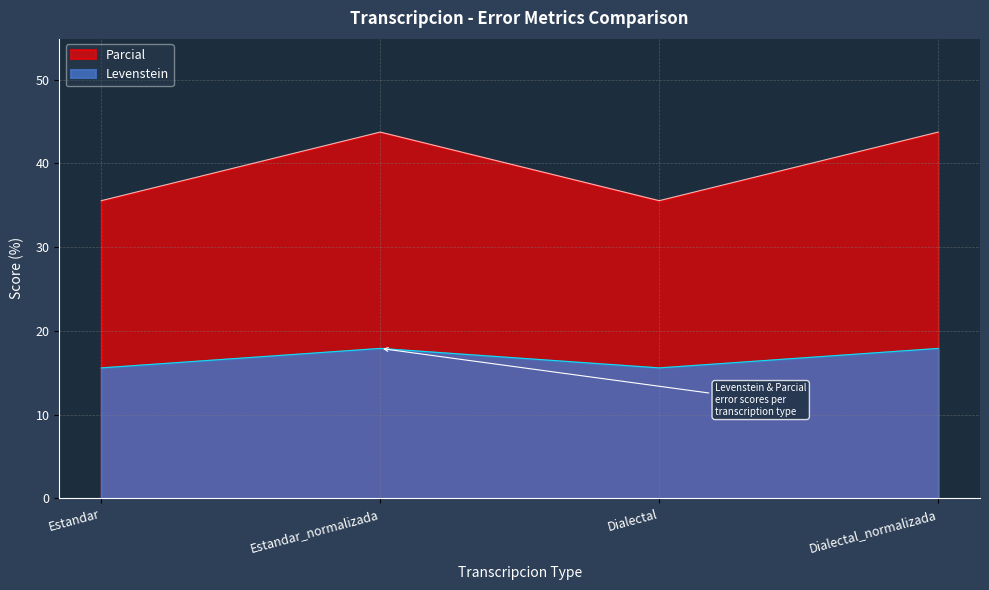

The Levenstein series shows 15.6 at Dialectal. True or false?

True